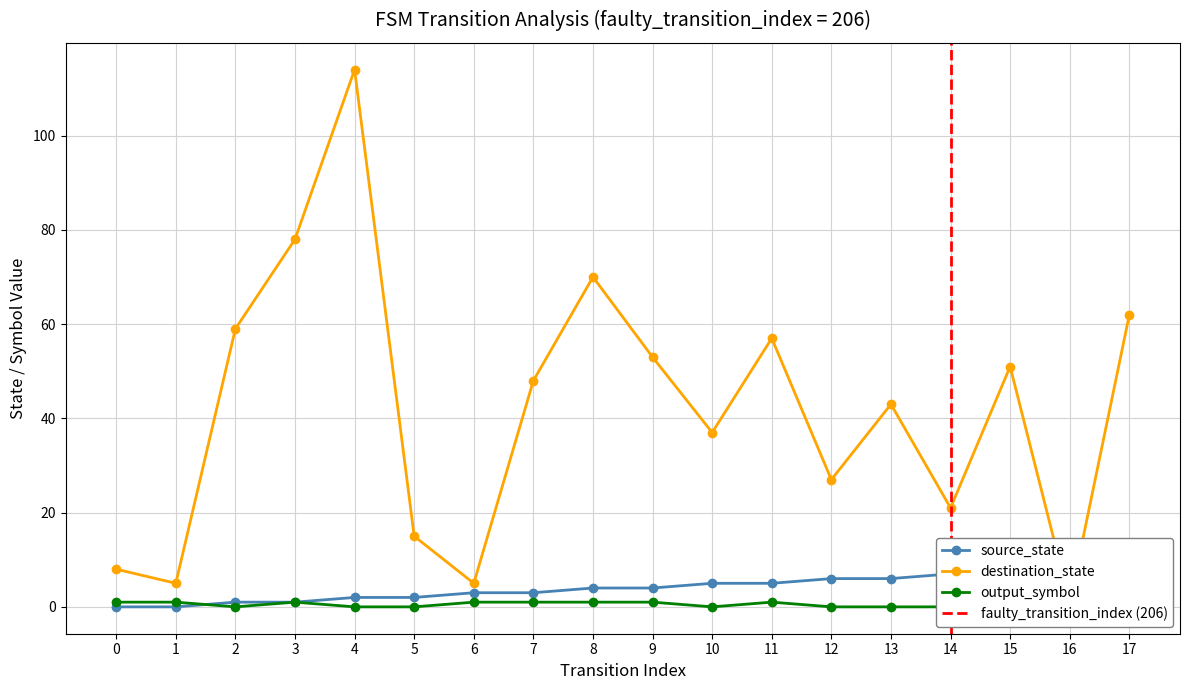

Where do output_symbol and source_state first cross each other?

1 and 2